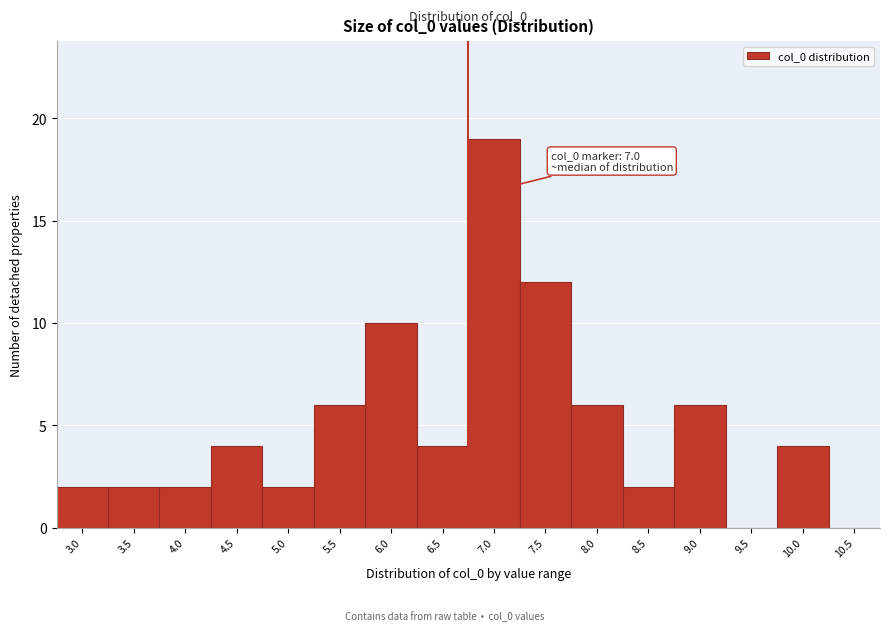

Reading left to right, what are all the values shown in this chart?

3.0=2	3.5=2	4.0=2	4.5=4	5.0=2	5.5=6	6.0=10	6.5=4	7.0=19	7.5=12	8.0=6	8.5=2	9.0=6	9.5=0	10.0=4	10.5=0